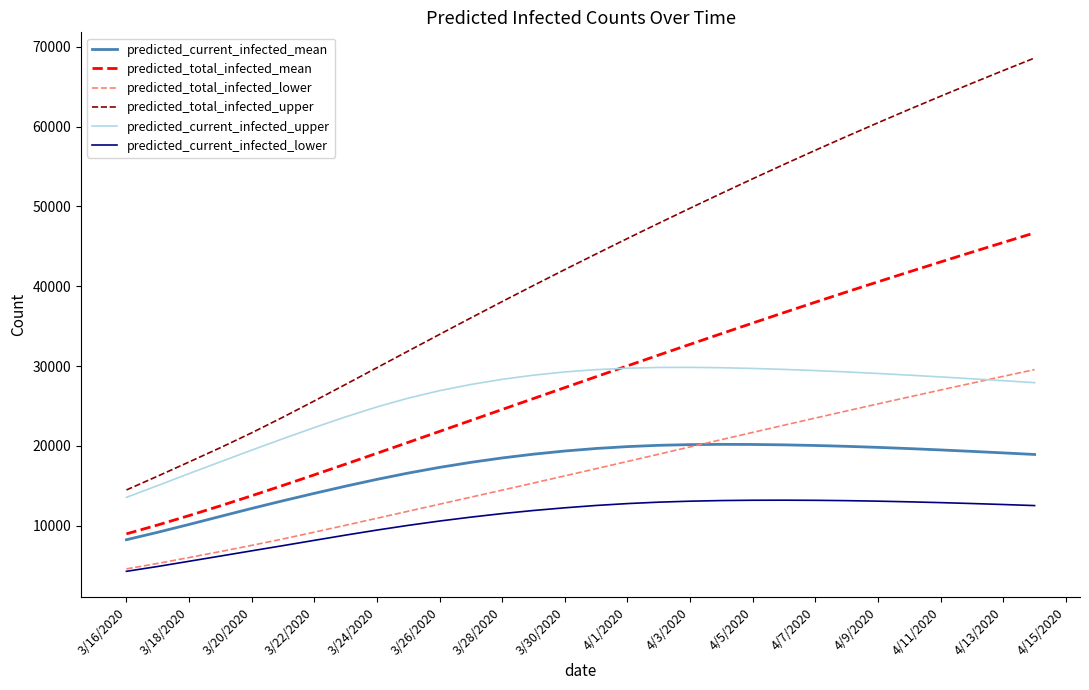

Which series has the largest total across all categories?

predicted_total_infected_upper